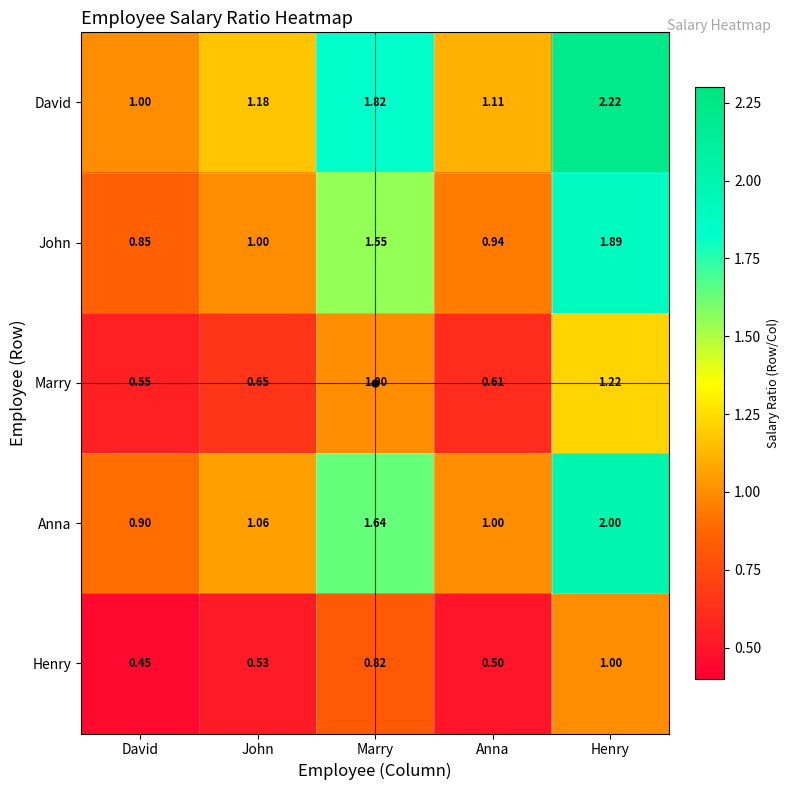

Which category has the highest value in the Anna series?

Henry